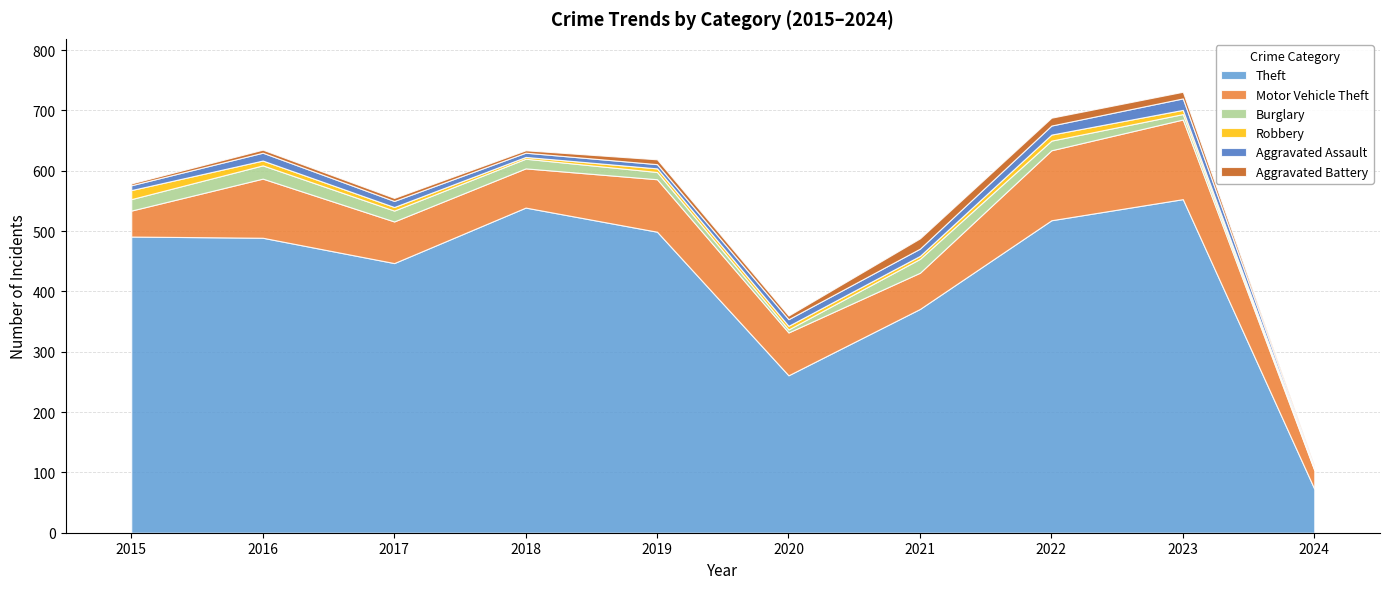

How many data points in Aggravated Battery are less than 6?

5